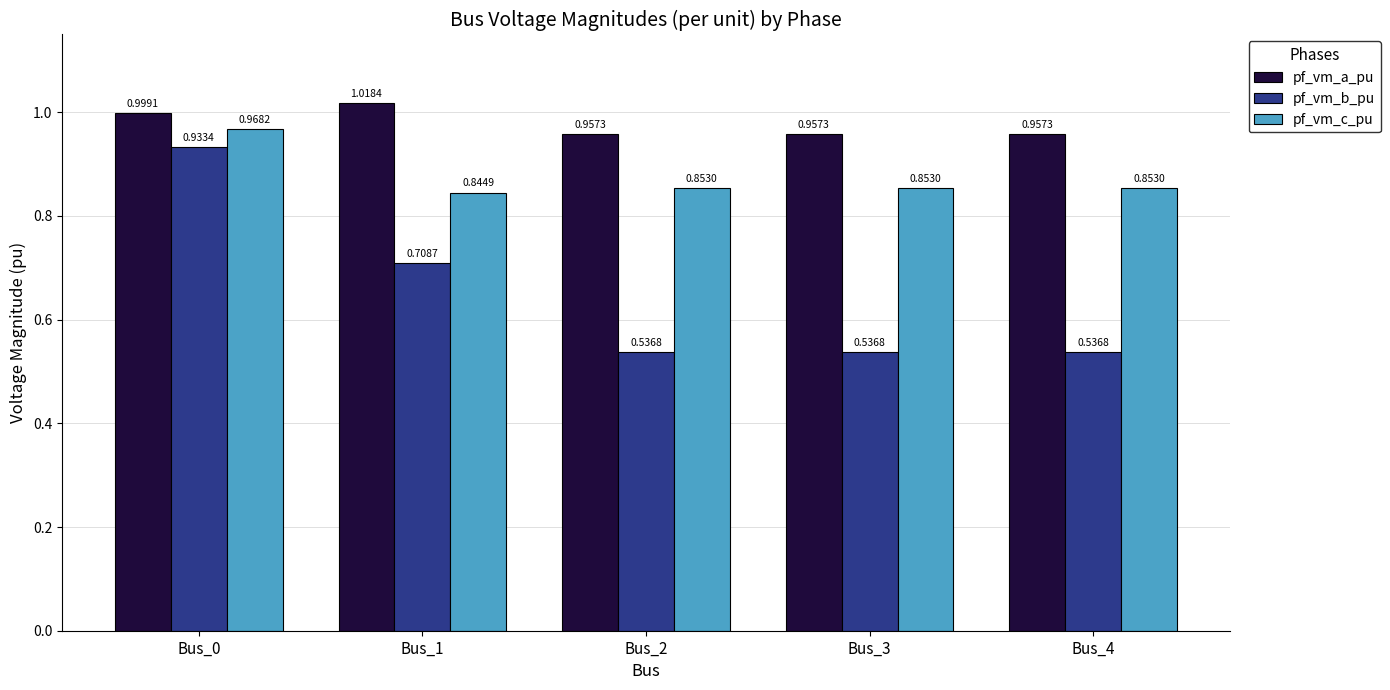

What is the difference between the maximum and minimum values in the pf_vm_c_pu series?

0.1